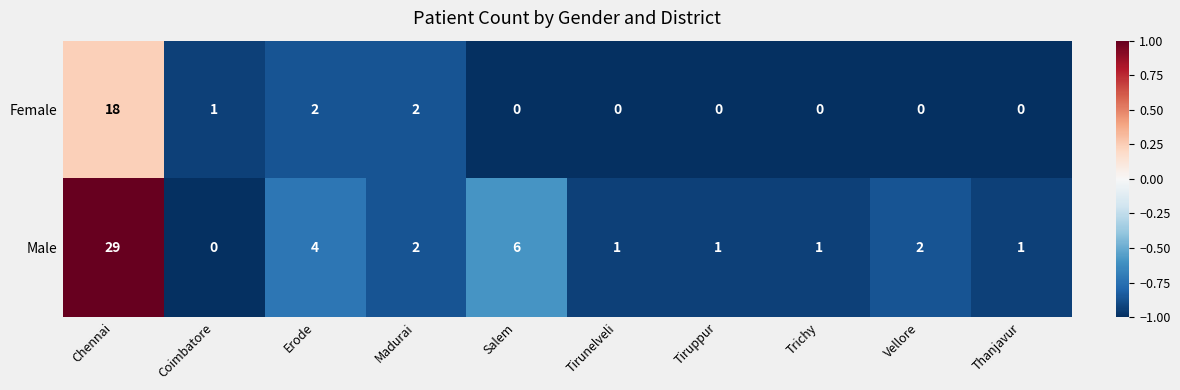

Reading left to right, list all the values displayed in this chart.

Female: 18	1	2	2	0	0	0	0	0	0
Male: 29	0	4	2	6	1	1	1	2	1